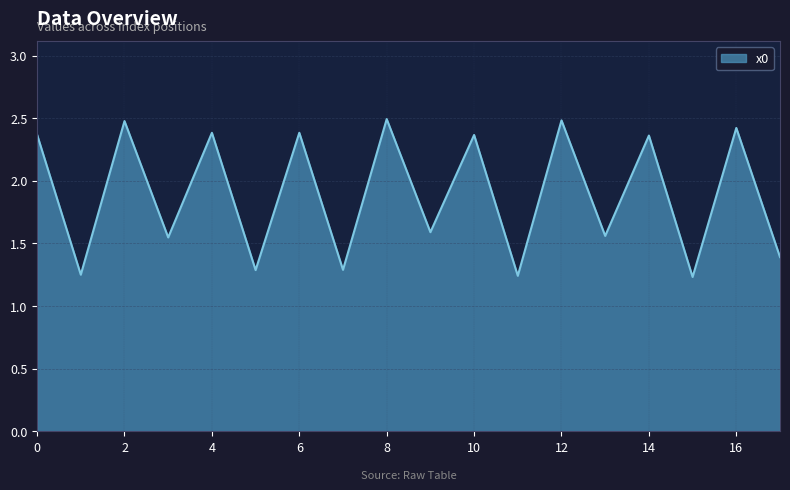

What is the greatest value displayed?

2.5